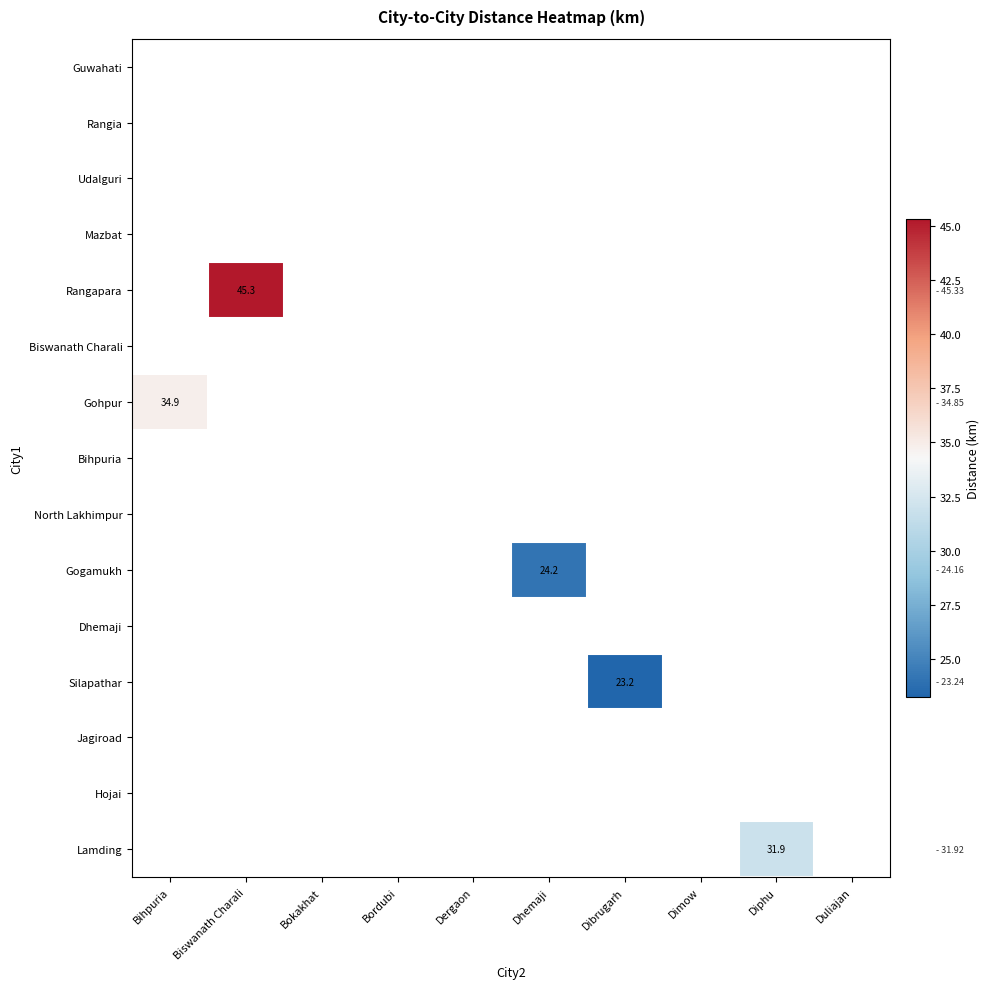

Is the value of Gogamukh at Biswanath Charali greater than the value of Silapathar at Dimow?

No